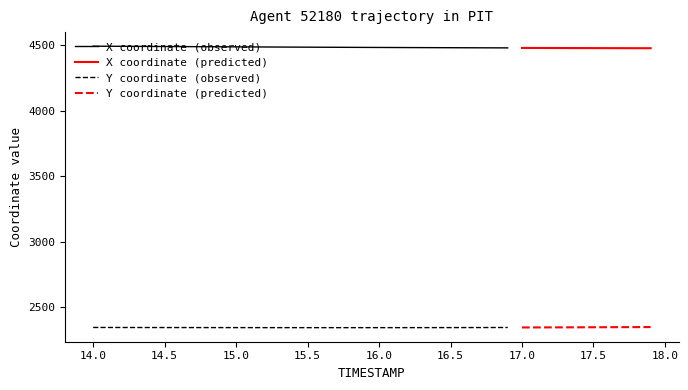

Reading left to right, list all the values displayed in this chart.

X: 0=4491.3	1=4490.8	2=4490.3	3=4489.8	4=4489.2	5=4488.7	6=4488.2	7=4487.7	8=4487.2	9=4486.7	10=4486.2	11=4485.7	12=4485.2	13=4484.7	14=4484.2	15=4483.7	16=4483.3	17=4482.8	18=4482.4	19=4482.0	20=4481.6	21=4481.1	22=4480.8	23=4480.4	24=4480.0	25=4479.6	26=4479.3	27=4478.9	28=4478.6	29=4478.3	30=4478.0	31=4477.7	32=4477.4	33=4477.1	34=4476.9	35=4476.6	36=4476.4	37=4476.2	38=4476.0	39=4475.8
Y: 0=2346.3	1=2346.2	2=2346.0	3=2345.9	4=2345.8	5=2345.7	6=2345.6	7=2345.4	8=2345.3	9=2345.2	10=2345.2	11=2345.1	12=2345.0	13=2344.9	14=2344.9	15=2344.9	16=2344.8	17=2344.8	18=2344.8	19=2344.8	20=2344.8	21=2344.9	22=2345.0	23=2345.1	24=2345.2	25=2345.3	26=2345.5	27=2345.6	28=2345.8	29=2346.1	30=2346.3	31=2346.6	32=2346.8	33=2347.1	34=2347.5	35=2347.8	36=2348.2	37=2348.5	38=2348.9	39=2349.3